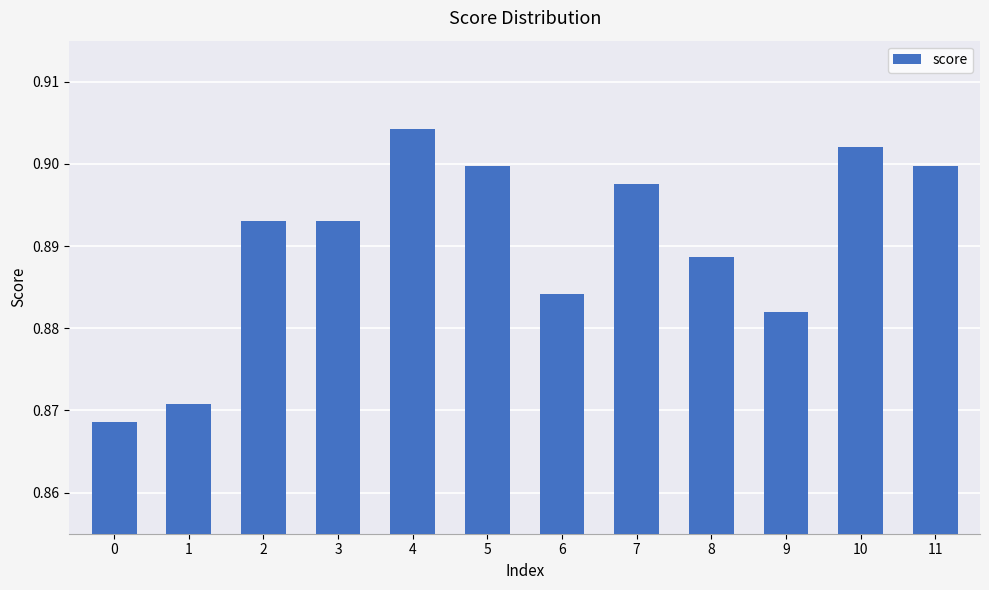

Count the values in the range 0 to 1.

12